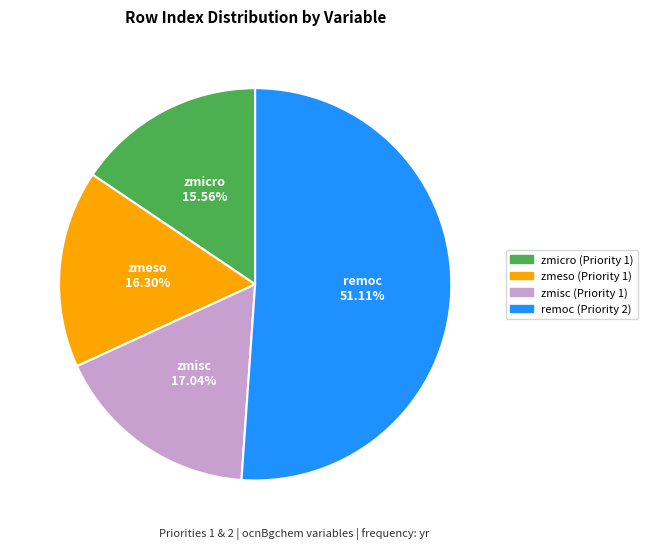

Do zmicro (Priority 1) and zmisc (Priority 1) together represent more than half of the pie?

No